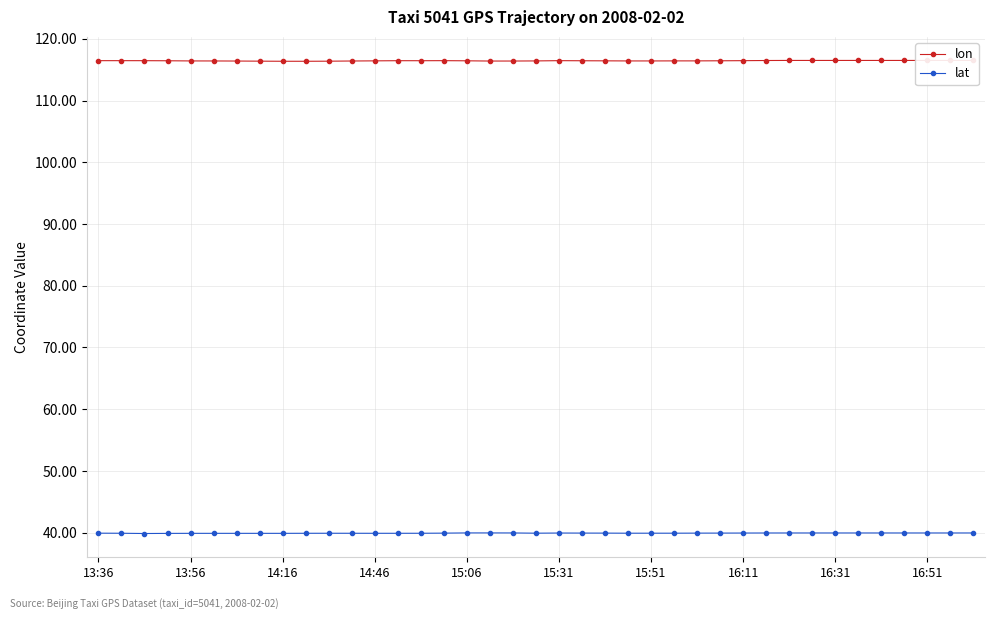

Rank the series by their average value, from lowest to highest.

lat, lon